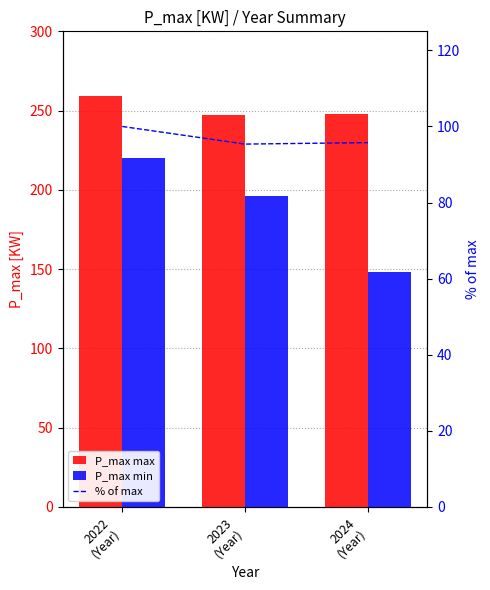

What position from the right is 2024
(Year)?

1